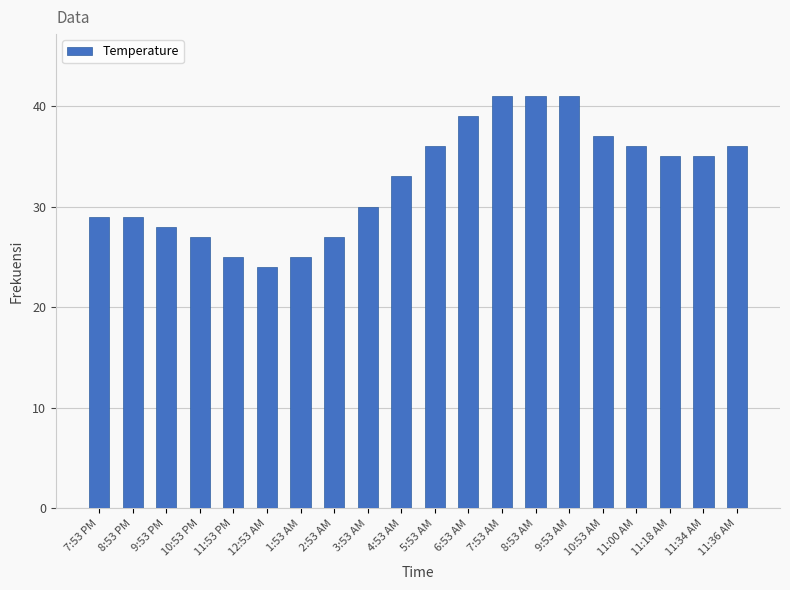

How many series are shown in this chart?

1